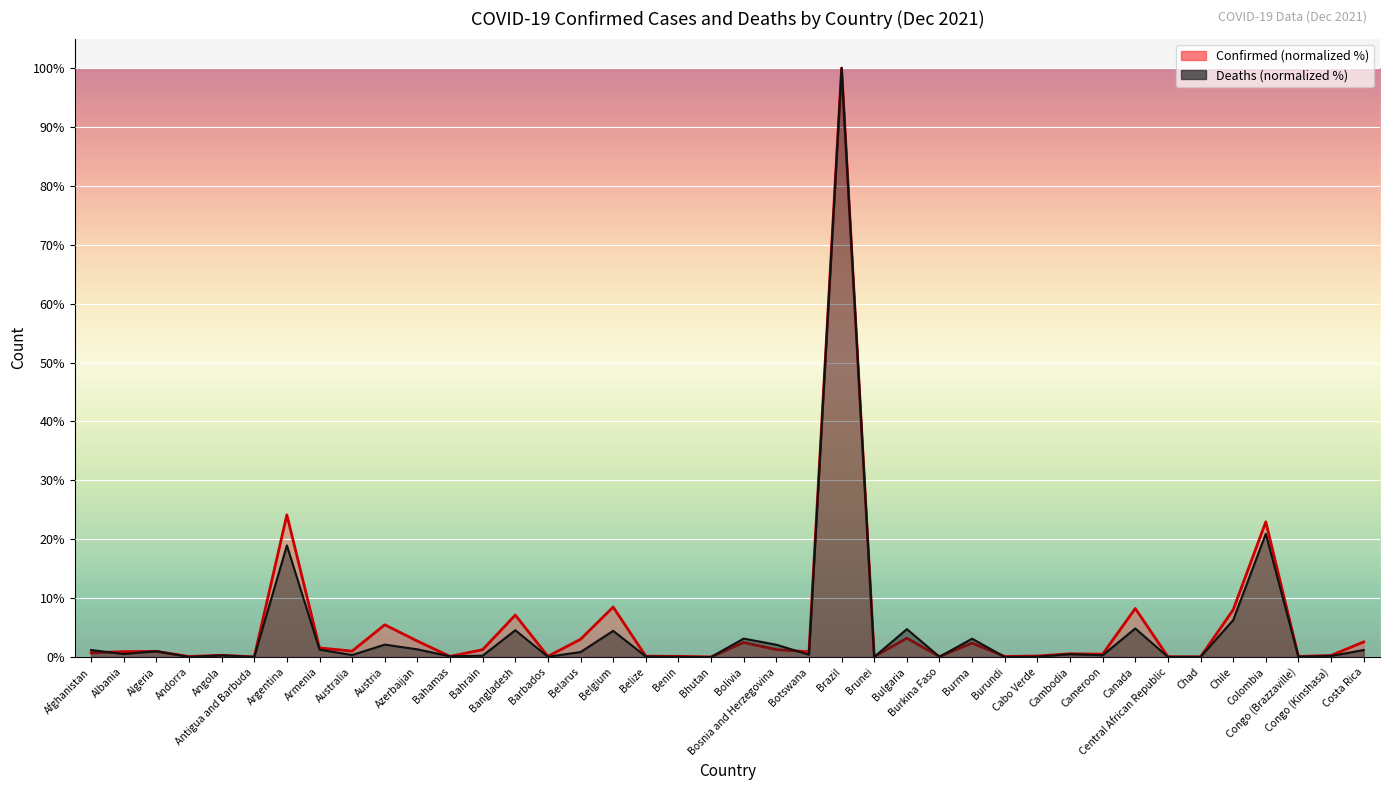

Reading right to left, extract all data points from this chart.

Confirmed: 2.6	0.3	0.1	22.9	8.0	0.0	0.1	8.2	0.5	0.5	0.2	0.1	2.4	0.1	3.2	0.1	100.0	0.9	1.3	2.5	0.0	0.1	0.1	8.5	3.0	0.1	7.1	1.3	0.1	2.7	5.5	1.0	1.5	24.1	0.0	0.3	0.1	1.0	0.9	0.7
Deaths: 1.2	0.2	0.1	20.9	6.3	0.0	0.0	4.9	0.3	0.5	0.1	0.0	3.1	0.0	4.7	0.0	100.0	0.4	2.1	3.1	0.0	0.0	0.1	4.4	0.8	0.0	4.5	0.2	0.1	1.3	2.1	0.3	1.3	18.9	0.0	0.3	0.0	1.0	0.5	1.2